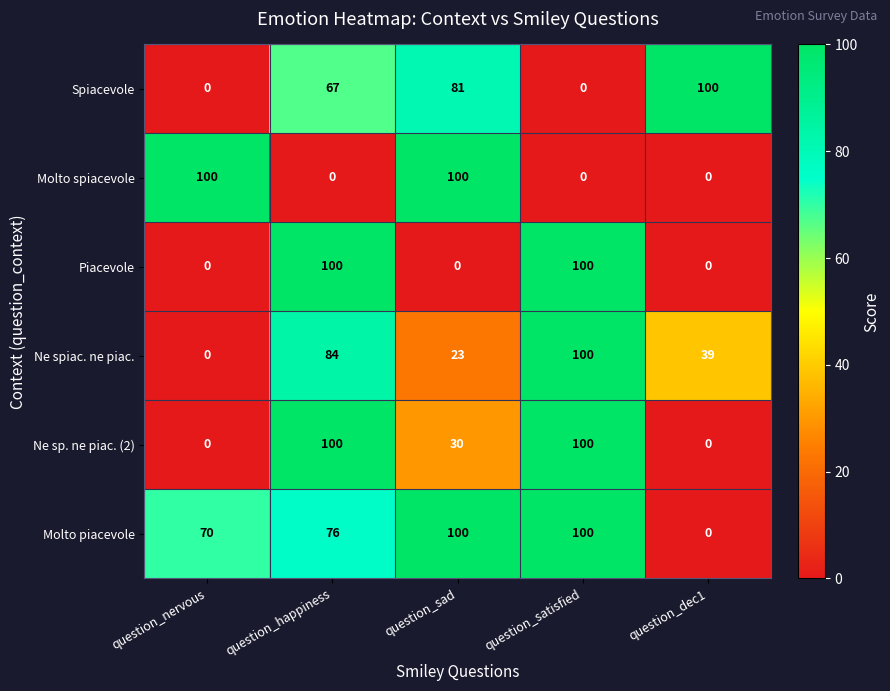

What is the greatest value displayed?

100